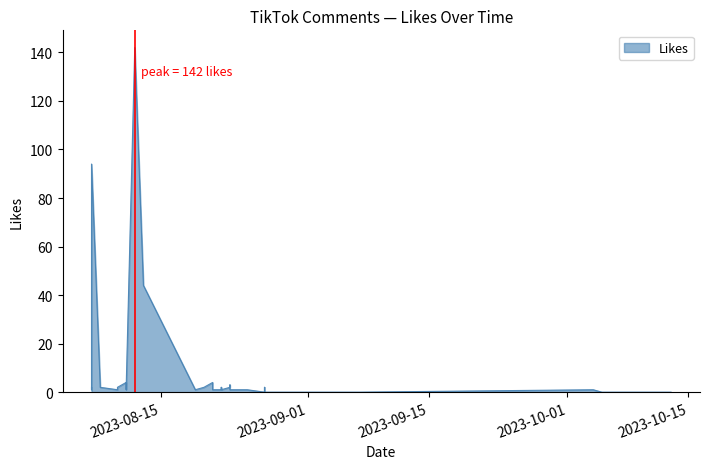

Rank the categories by value from lowest to highest.

2023-08-27, 2023-08-27, 2023-08-27, 2023-08-27, 2023-08-27, 2023-08-28, 2023-08-28, 2023-08-28, 2023-08-30, 2023-09-07, 2023-10-05, 2023-10-09, 2023-10-13, 2023-08-07, 2023-08-10, 2023-08-10, 2023-08-11, 2023-08-19, 2023-08-21, 2023-08-22, 2023-08-22, 2023-08-22, 2023-08-23, 2023-08-24, 2023-08-25, 2023-10-04, 2023-08-07, 2023-08-08, 2023-08-10, 2023-08-20, 2023-08-22, 2023-08-23, 2023-08-27, 2023-08-08, 2023-08-23, 2023-08-11, 2023-08-21, 2023-08-13, 2023-08-07, 2023-08-12